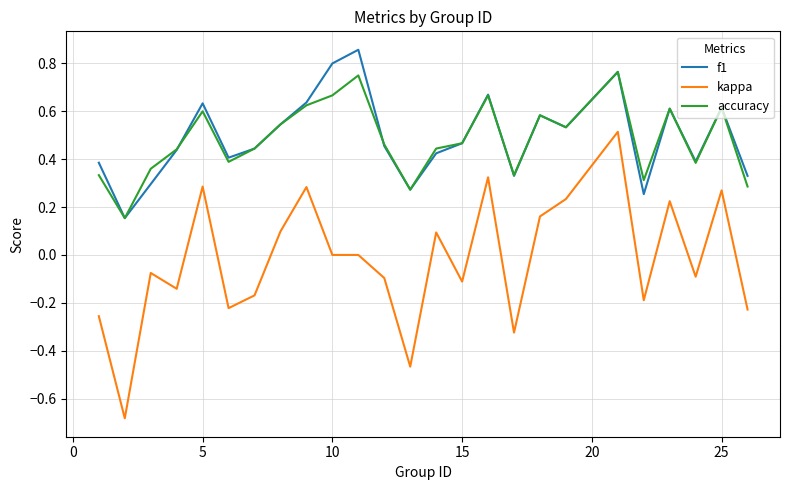

At how many categories does at least one series exceed 0?

25